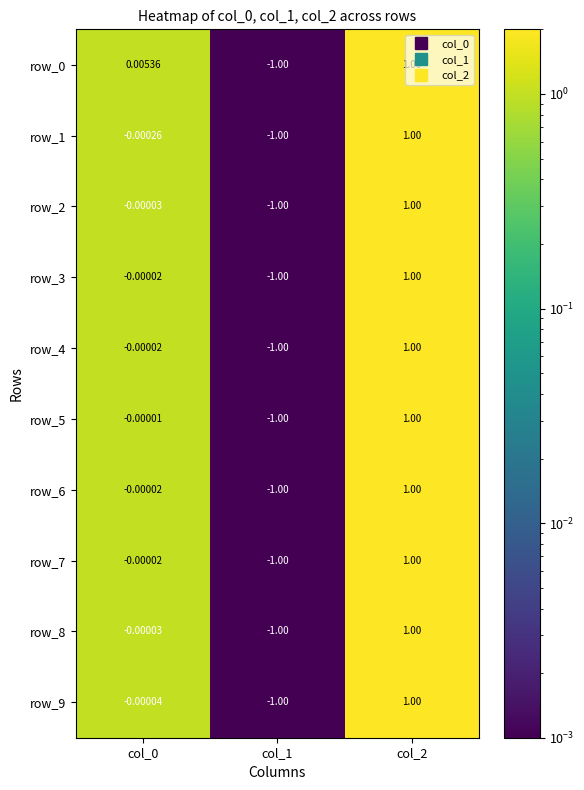

How many values in the row_3 series exceed 0?

1